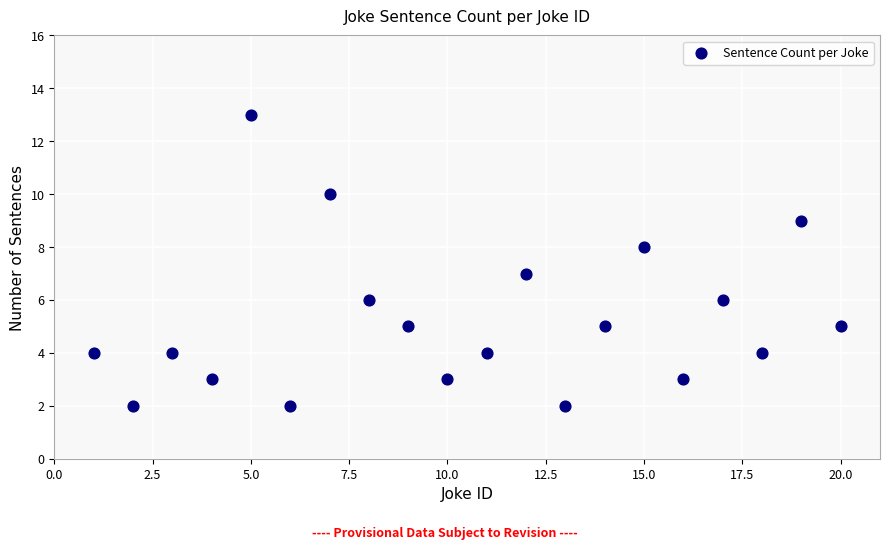

What is the range of Y values (max minus min)?

11